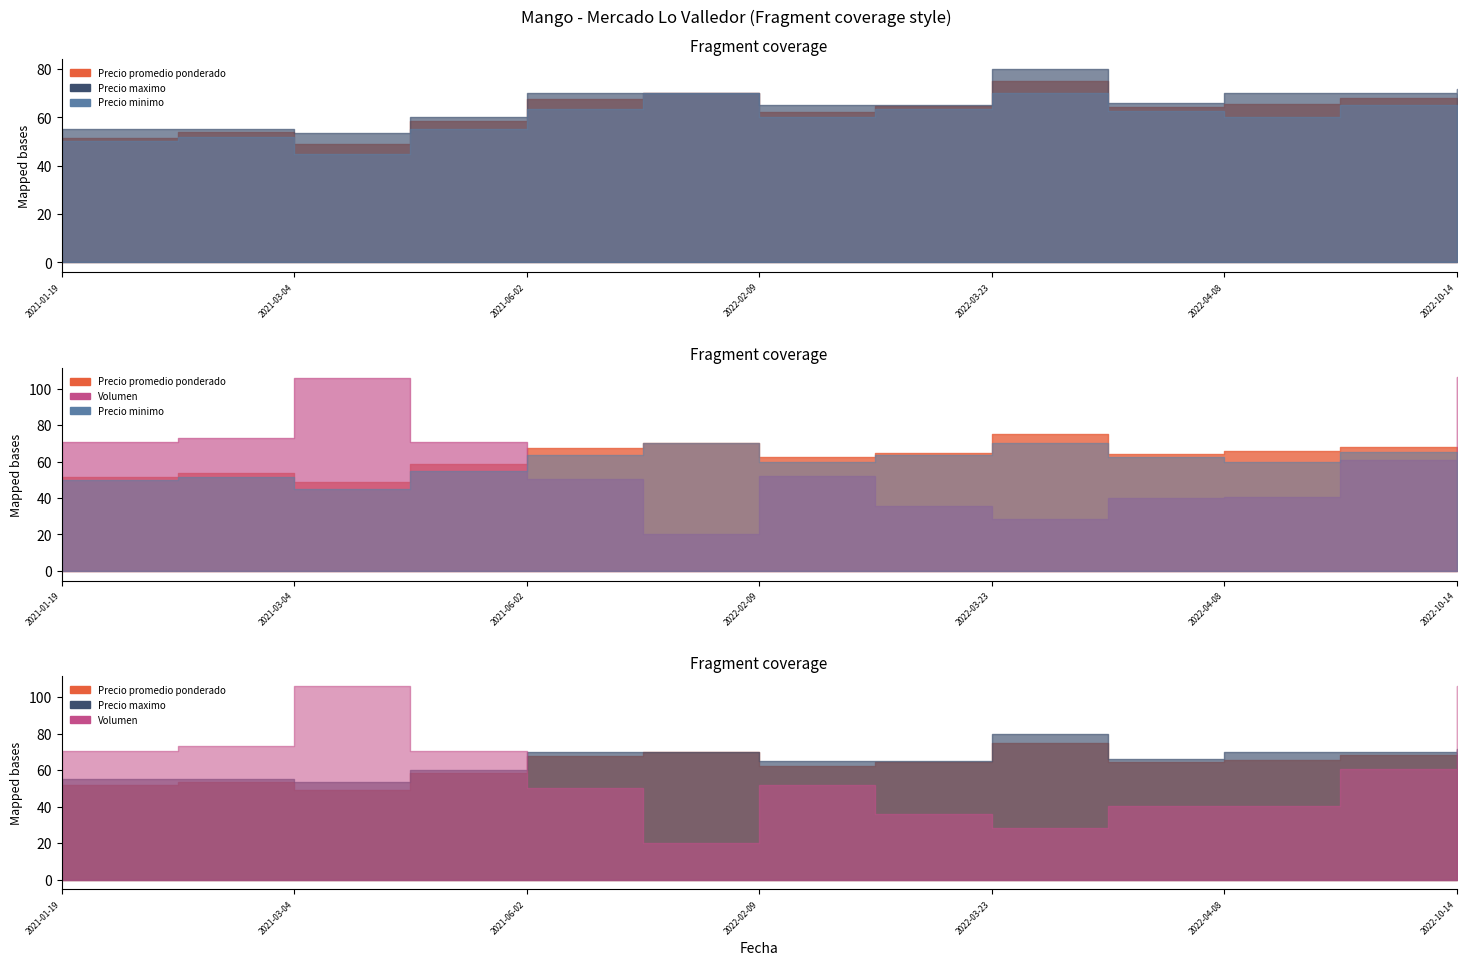

True or false: Precio minimo and Volumen intersect in this chart.

False